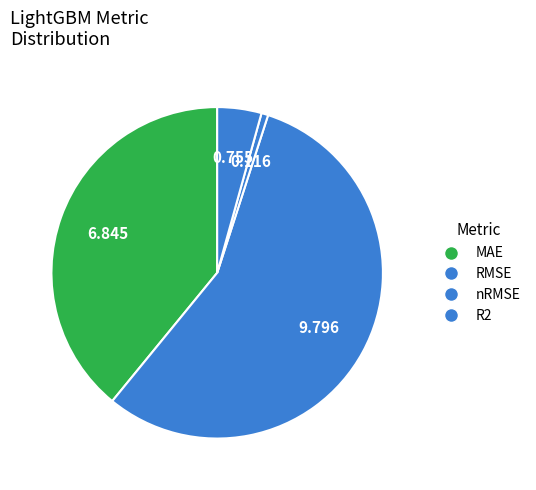

How many segments does this pie chart have?

4